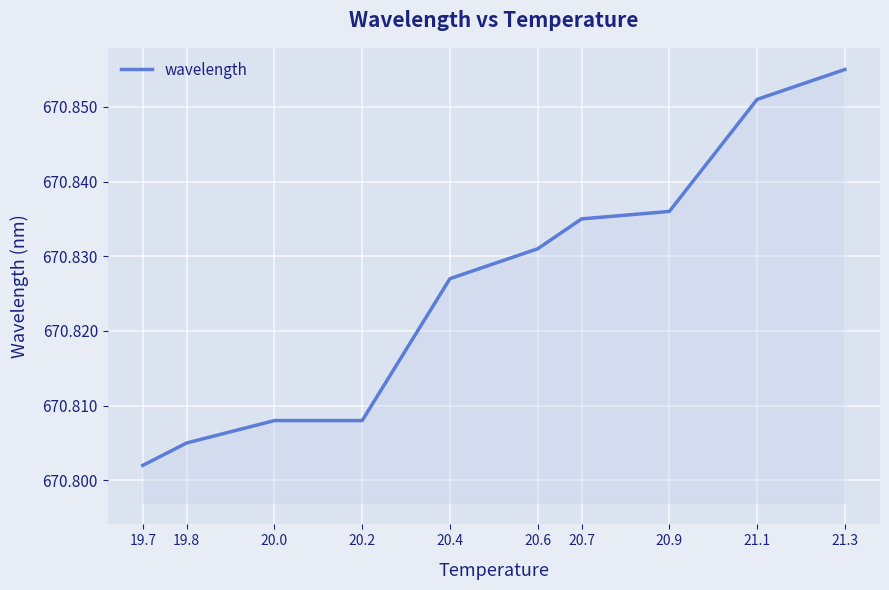

How many values are between 670 and 671?

10